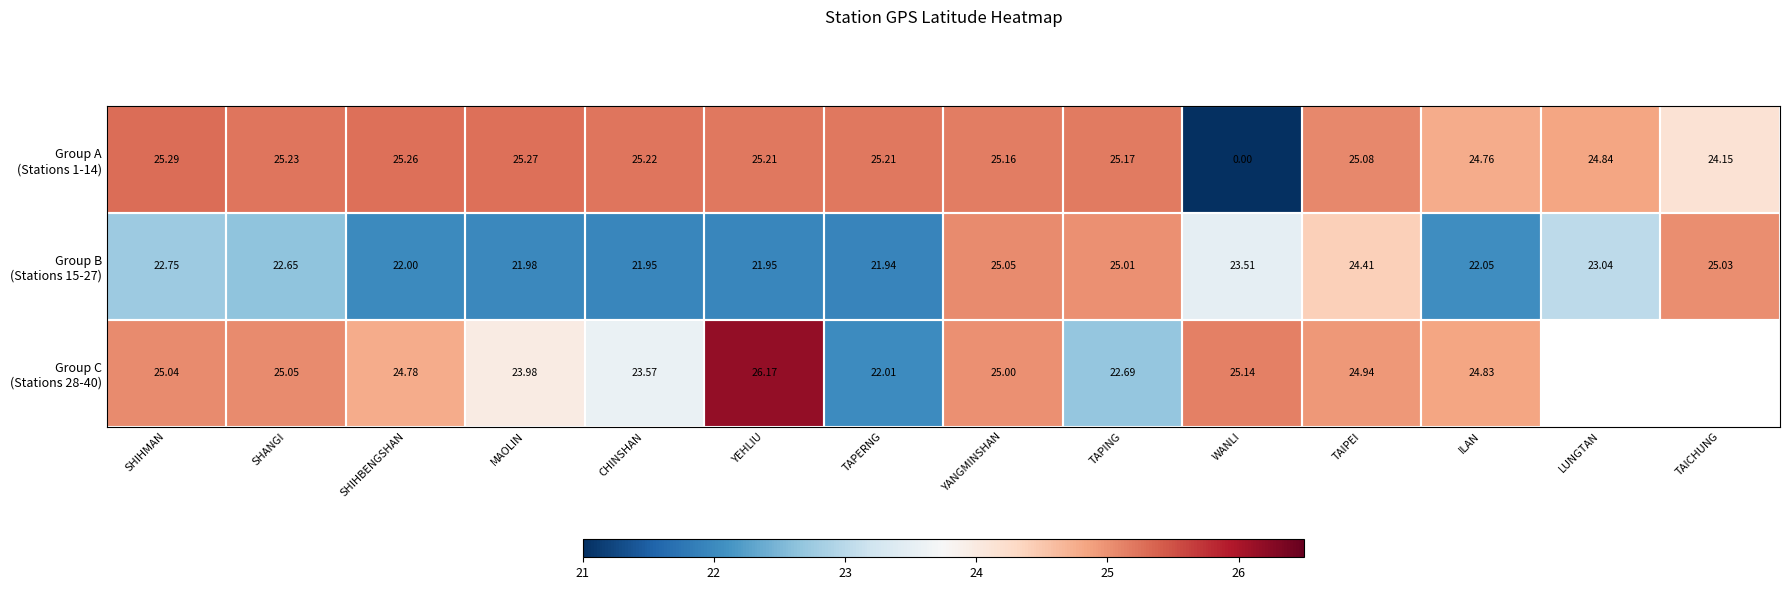

Read the Group C (Stations 28-40) value at YANGMINSHAN.

25.0